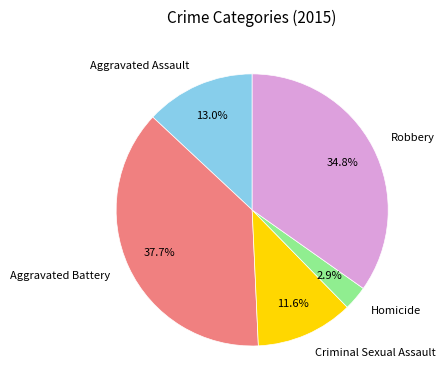

Approximately how many times larger is the value at Homicide compared to Aggravated Assault?

0.2